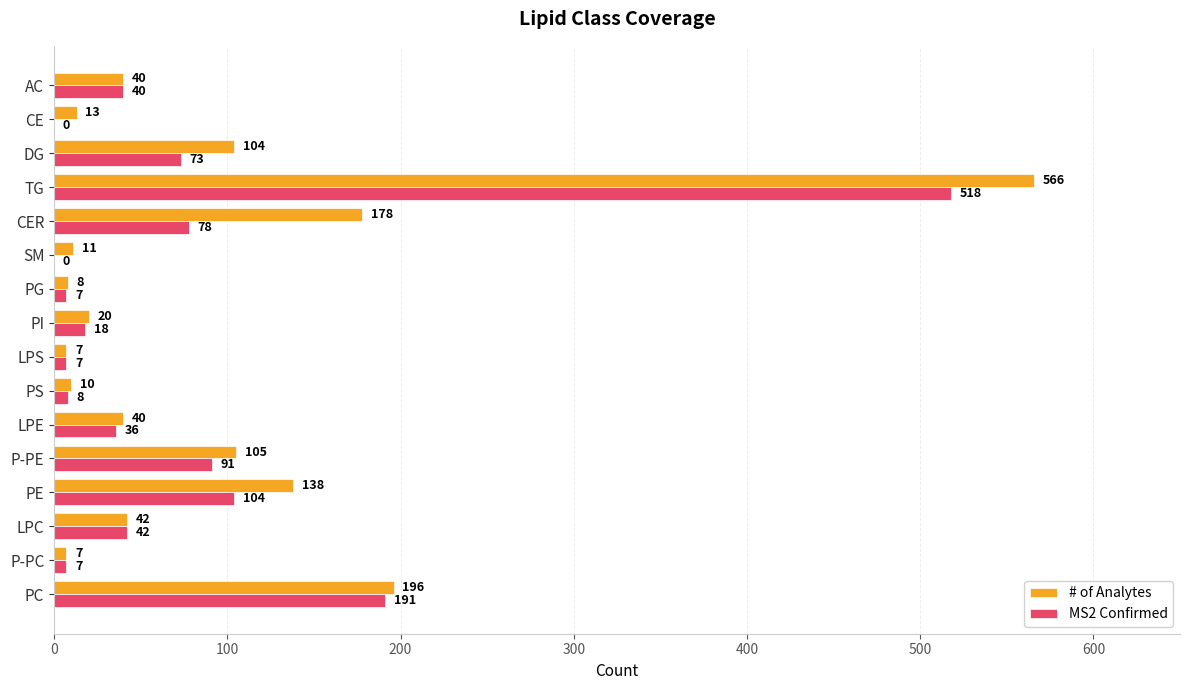

The # of Analytes series shows 314 at CER. True or false?

False